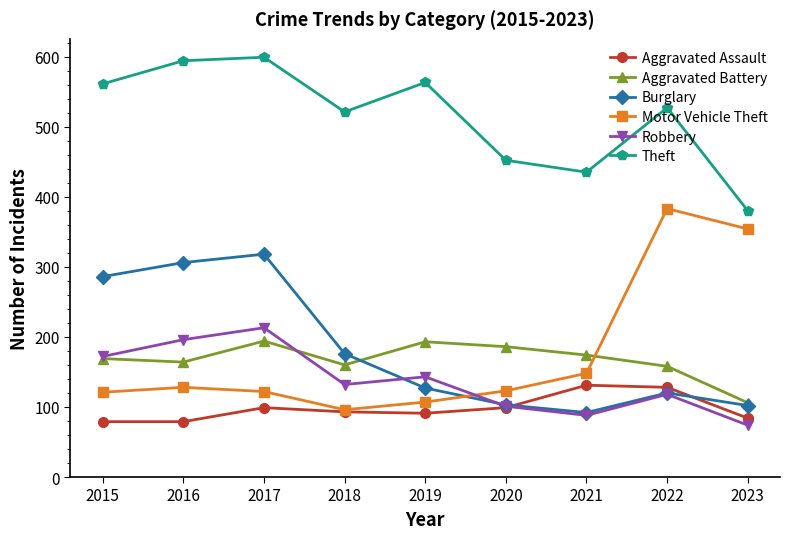

At which label is Burglary closest to 205?

2018